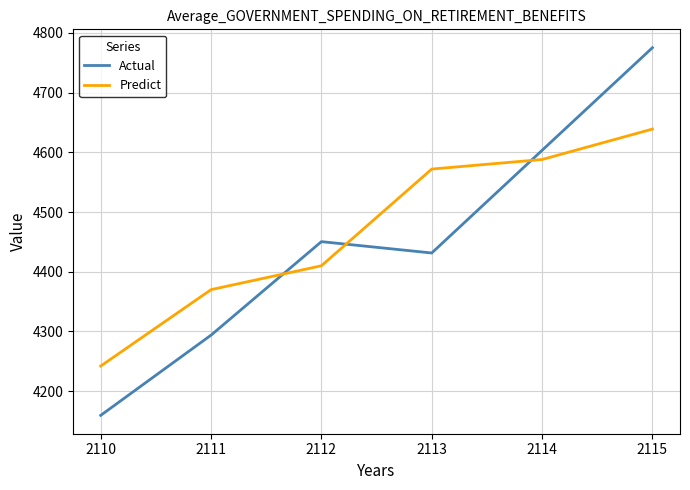

Reading right to left, what are all the values shown in this chart?

Actual: 4775.3	4603.4	4431.4	4450.4	4293.8	4159.4
Predict: 4639.0	4588.0	4572.0	4410.0	4370.0	4242.0